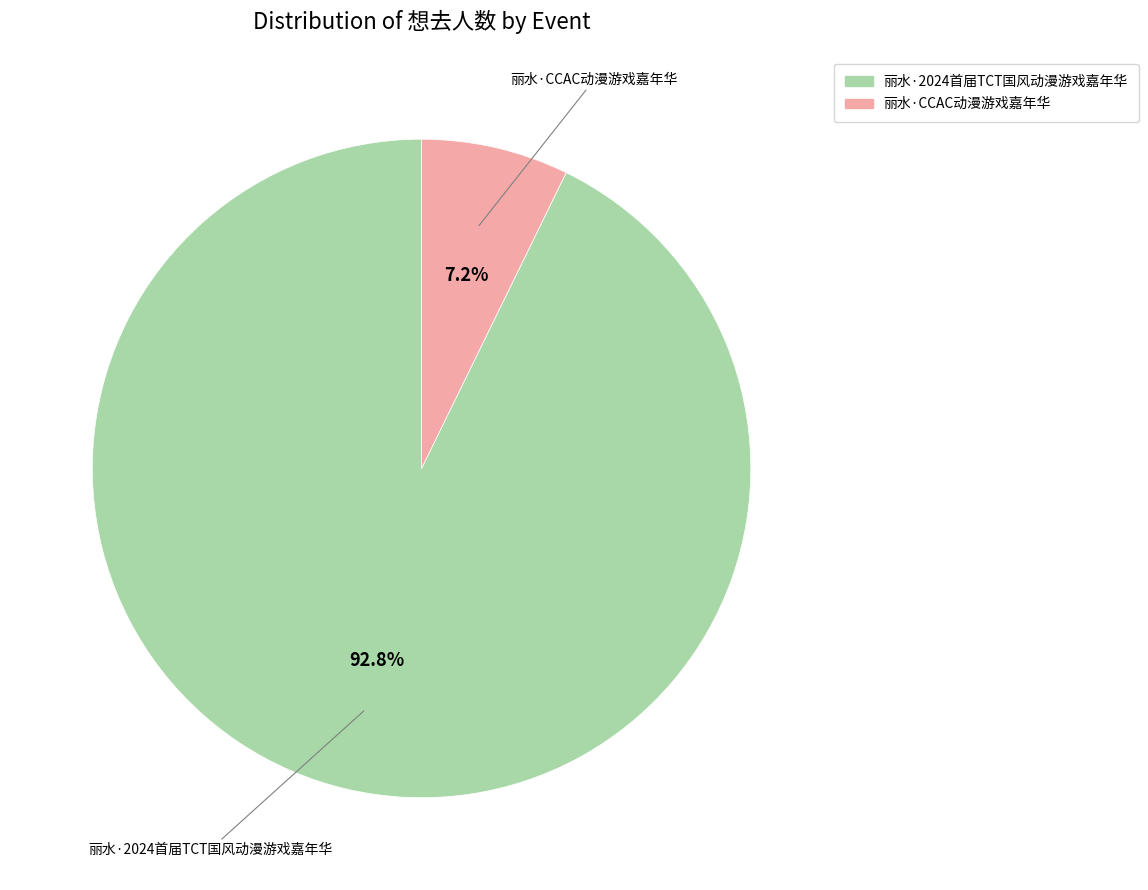

What portion of the pie excludes 丽水·2024首届TCT国风动漫游戏嘉年华?

7.2%